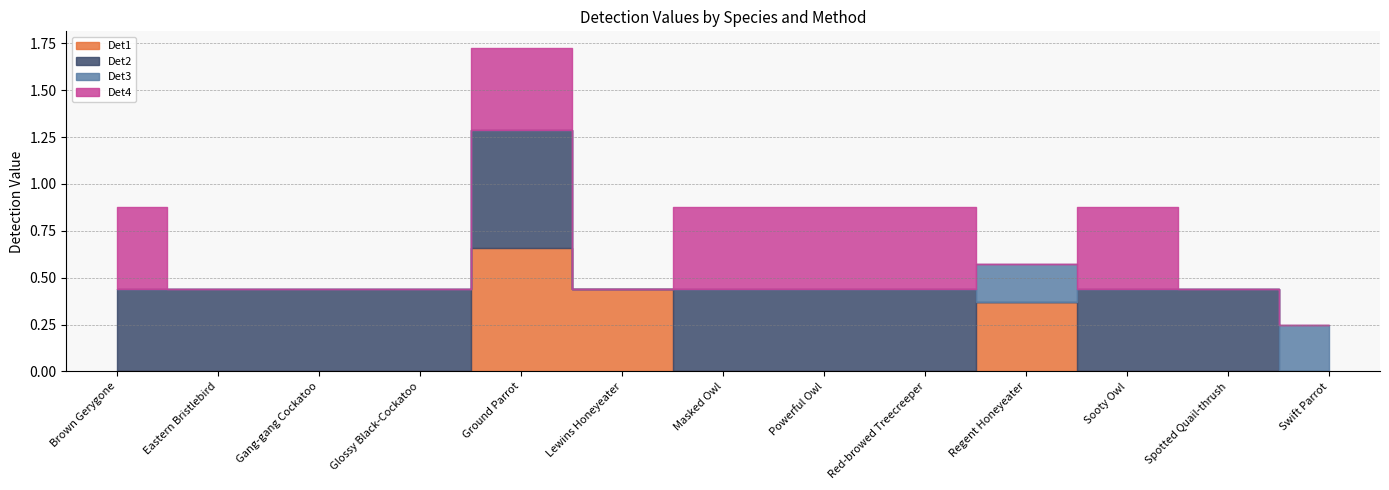

How many times do Det4 and Det1 cross each other?

3